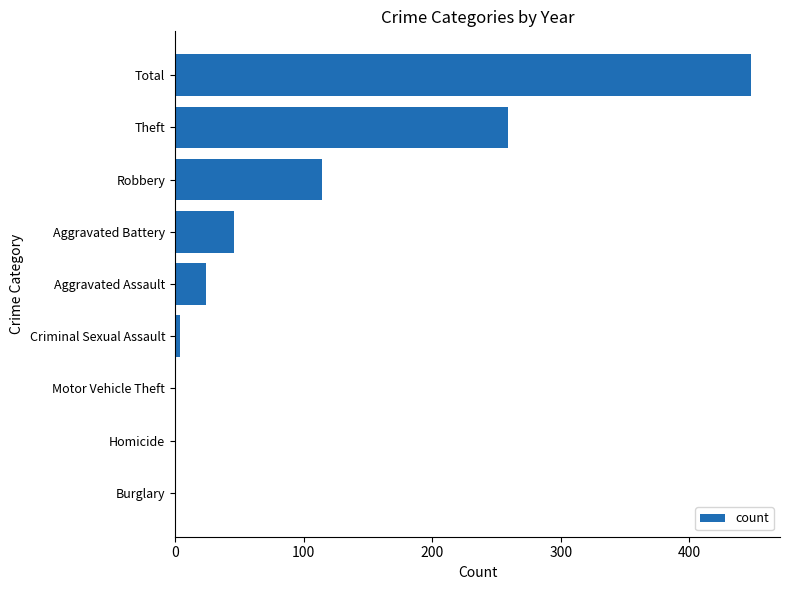

What is the greatest value displayed?

448